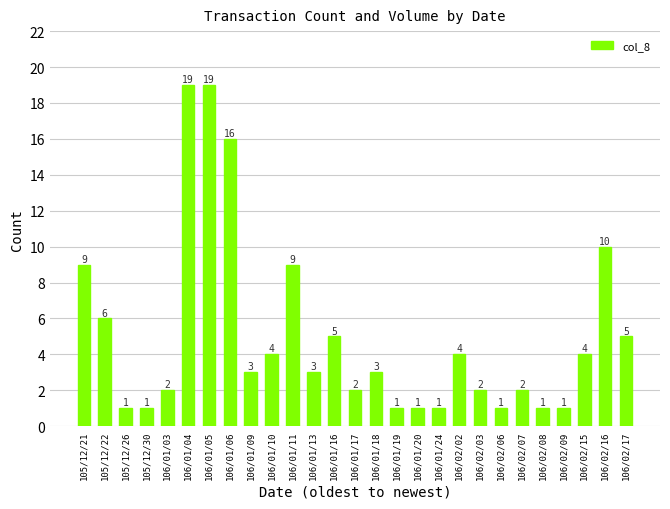

What is the difference between the values at 106/02/09 and 105/12/21?

8